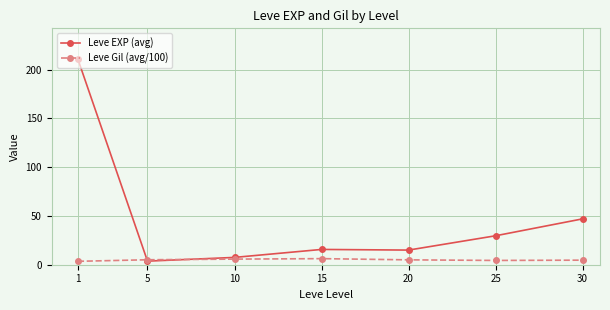

True or false: Leve EXP (avg) has more than 2 interior local peaks.

False